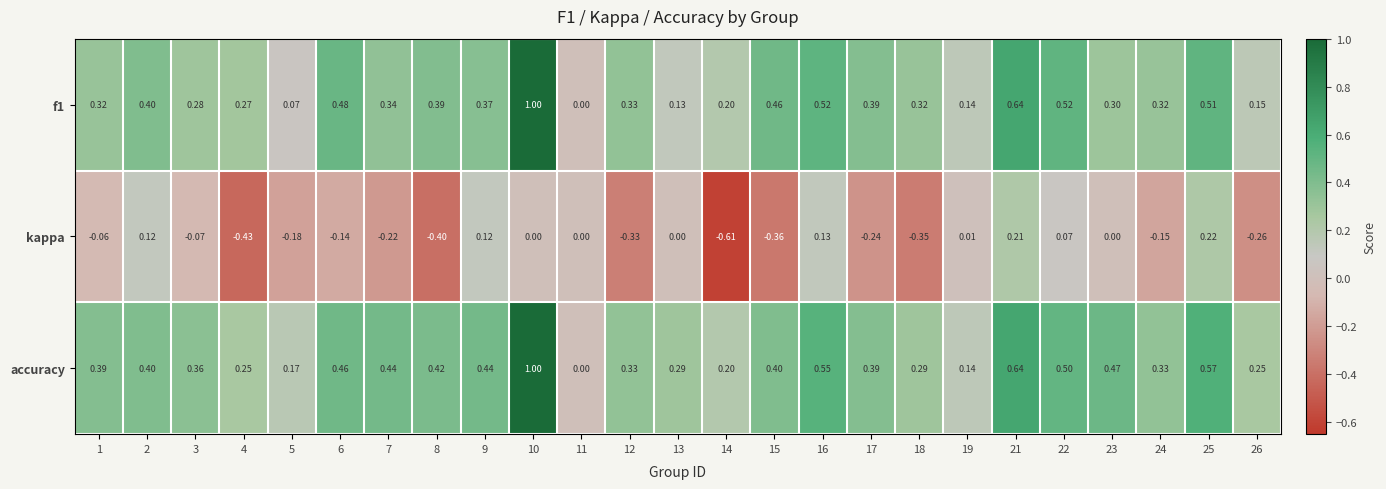

How many positive values does the f1 series have?

24